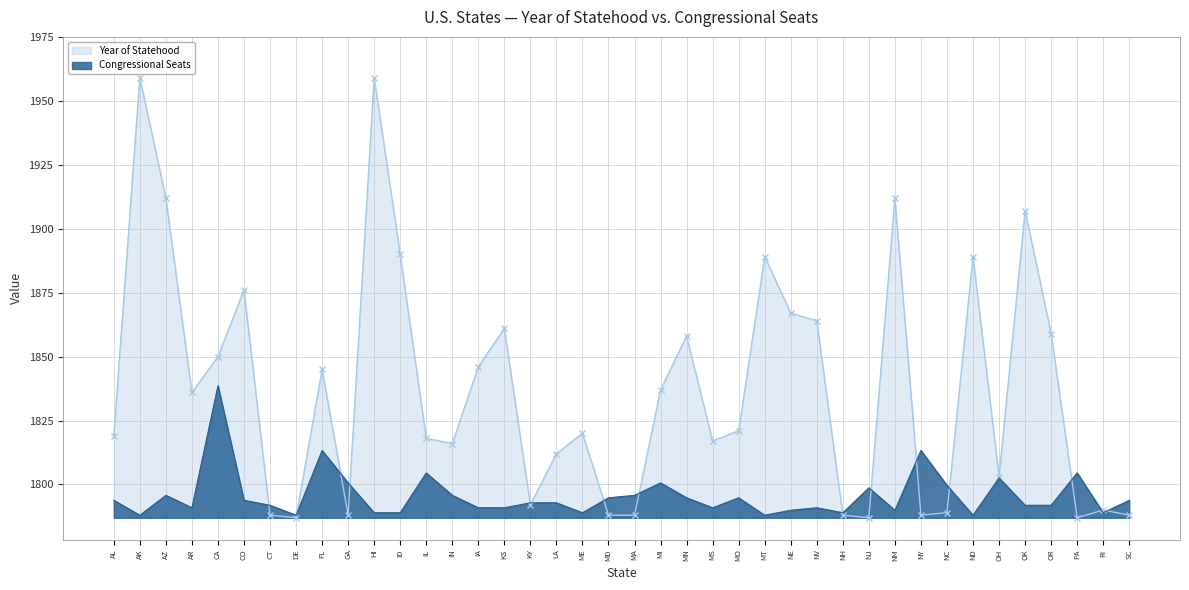

What is the difference between the Year of Statehood values at ME and OH?

17.0